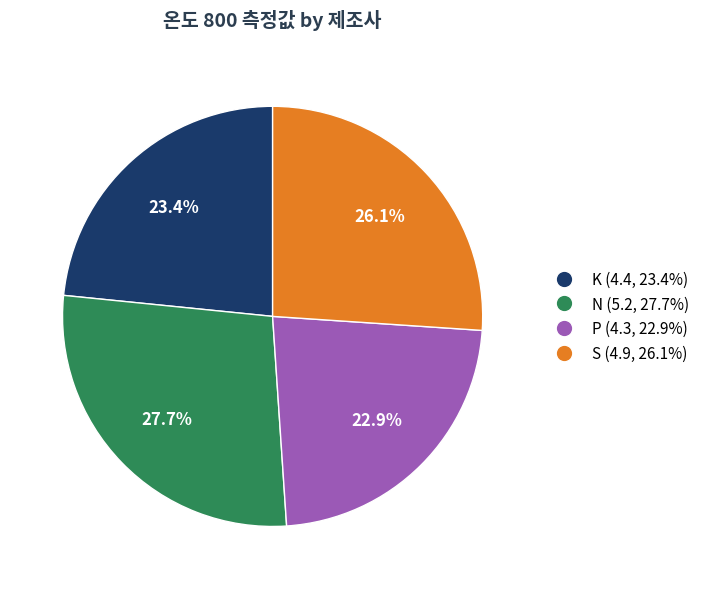

True or false: K accounts for 37% of the total.

False